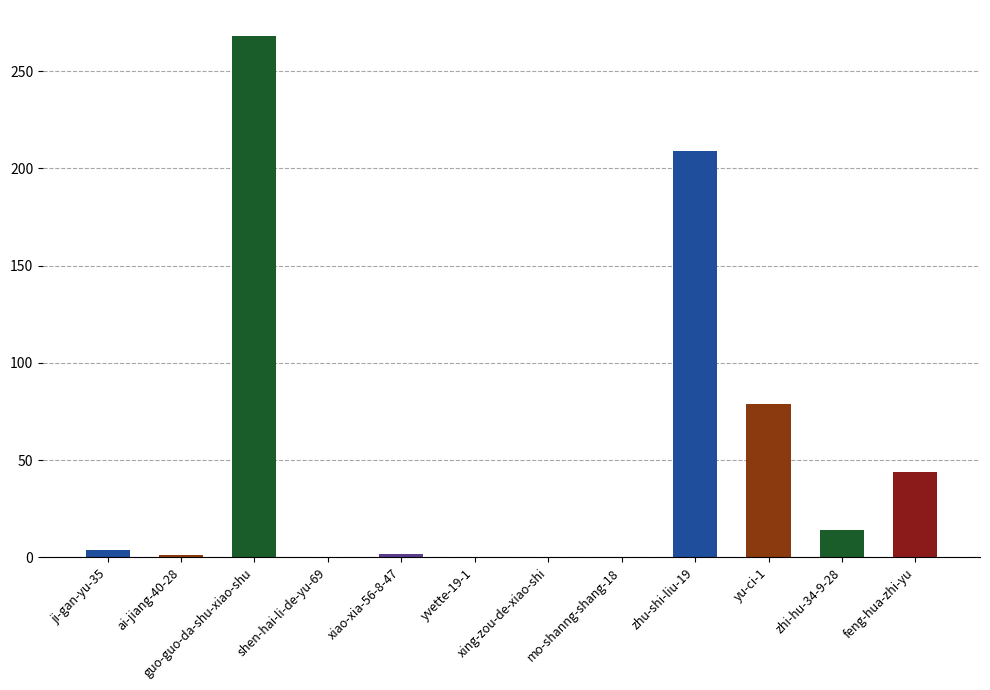

What is the sum of all values?

621